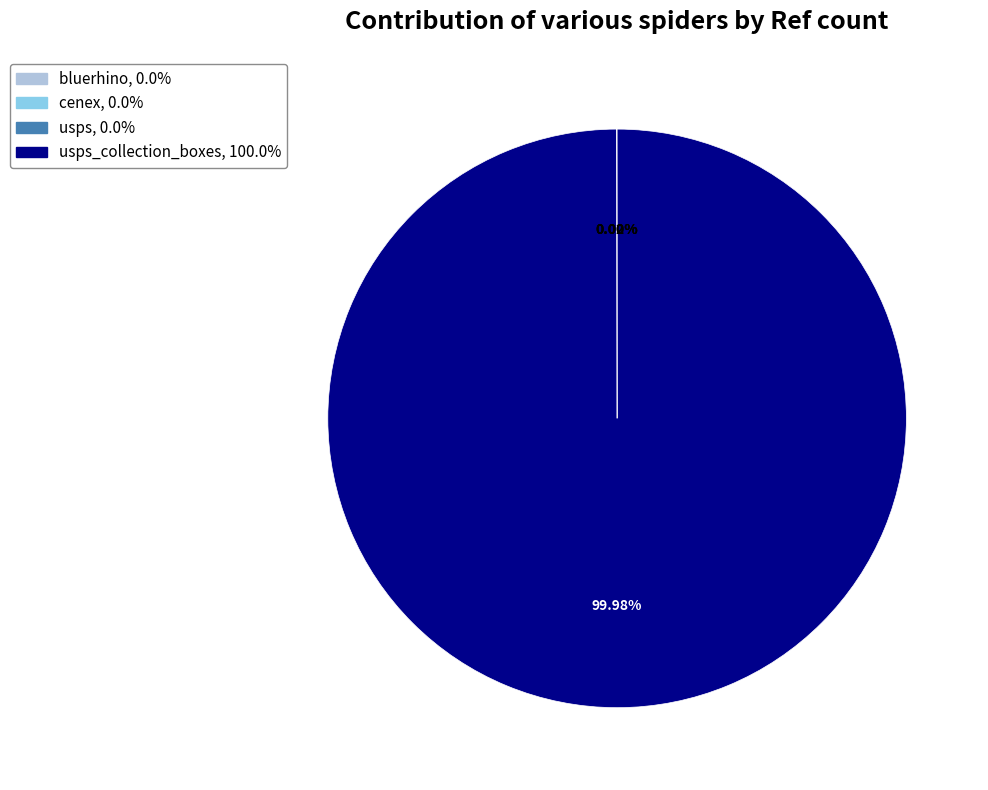

Is there any slice that represents more than half of the pie?

Yes